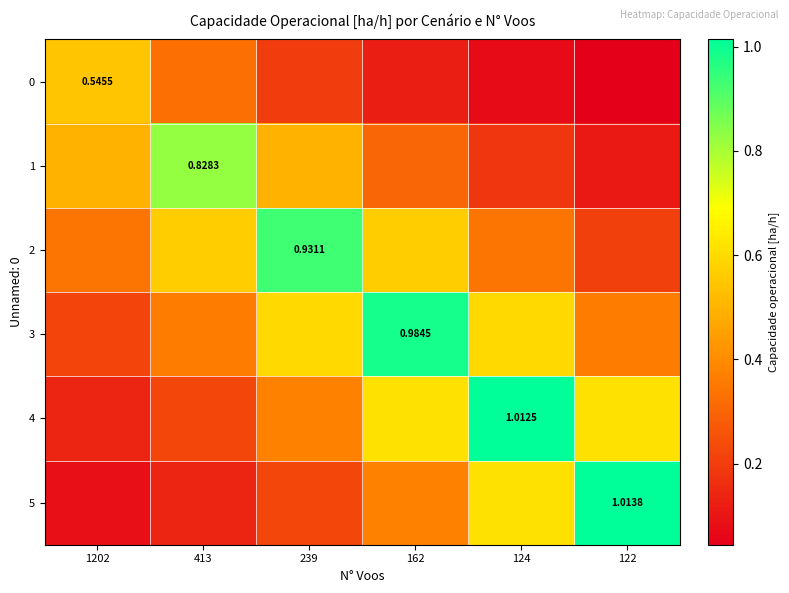

Which label corresponds to the smallest value in the chart?

122